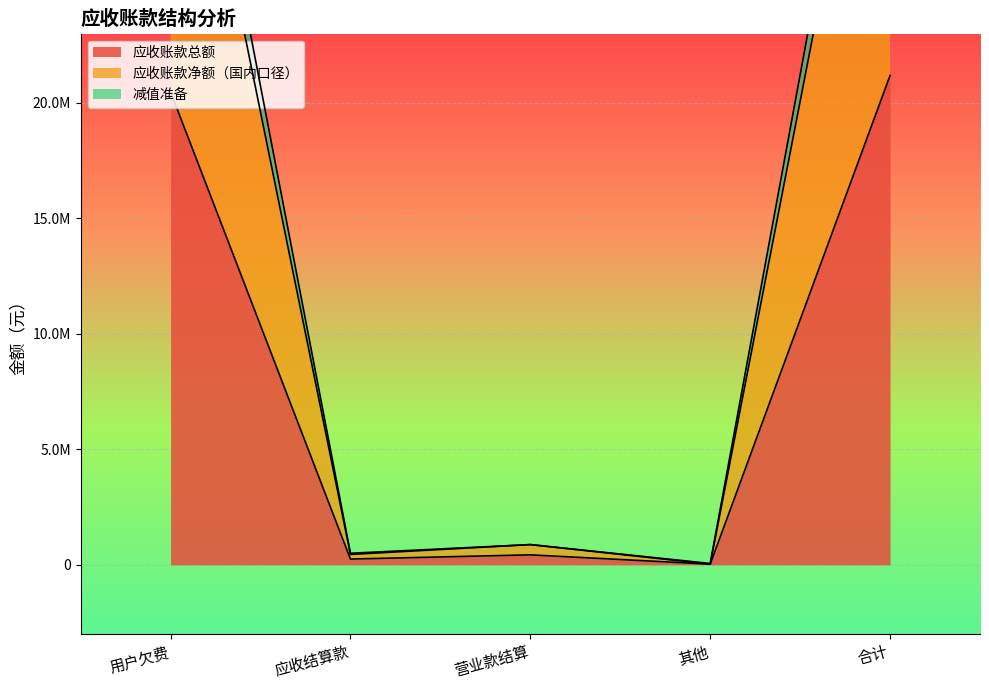

Reading left to right, transcribe all the data shown in this chart.

应收账款总额: 用户欠费=20475846.4	应收结算款=250185.5	营业款结算=432660.0	其他=29166.6	合计=21187858.5
应收账款净额（国内口径）: 用户欠费=38743740.2	应收结算款=450334.0	营业款结算=876209.6	其他=29166.6	合计=40099450.4
减值准备: 用户欠费=40951692.7	应收结算款=500371.1	营业款结算=876209.6	其他=58333.3	合计=42375717.1